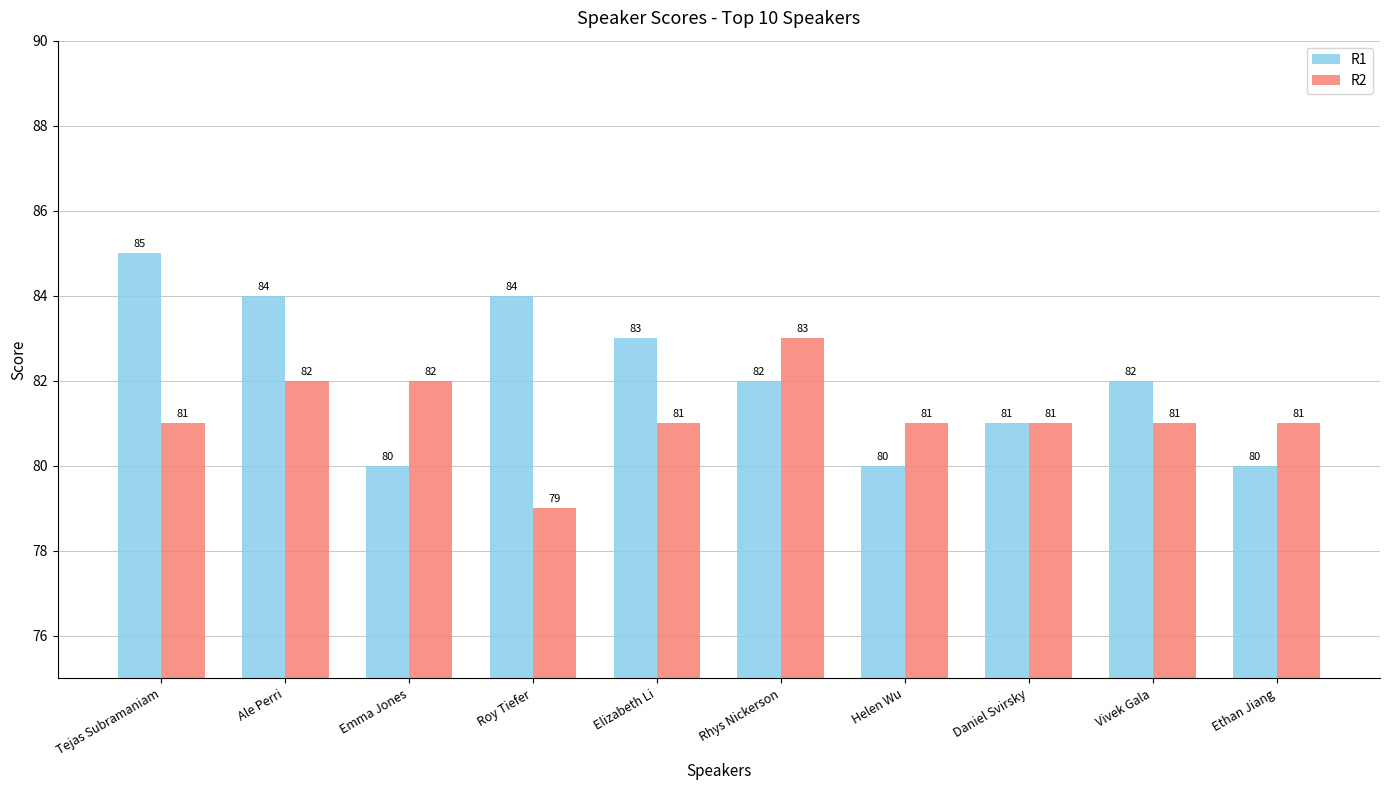

How many bars are there in each group?

2